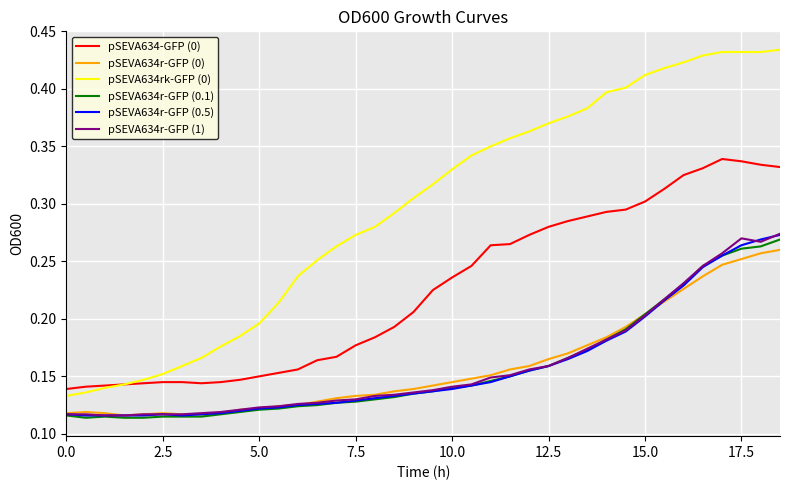

Which series has the largest range (max minus min)?

pSEVA634rk-GFP (0)